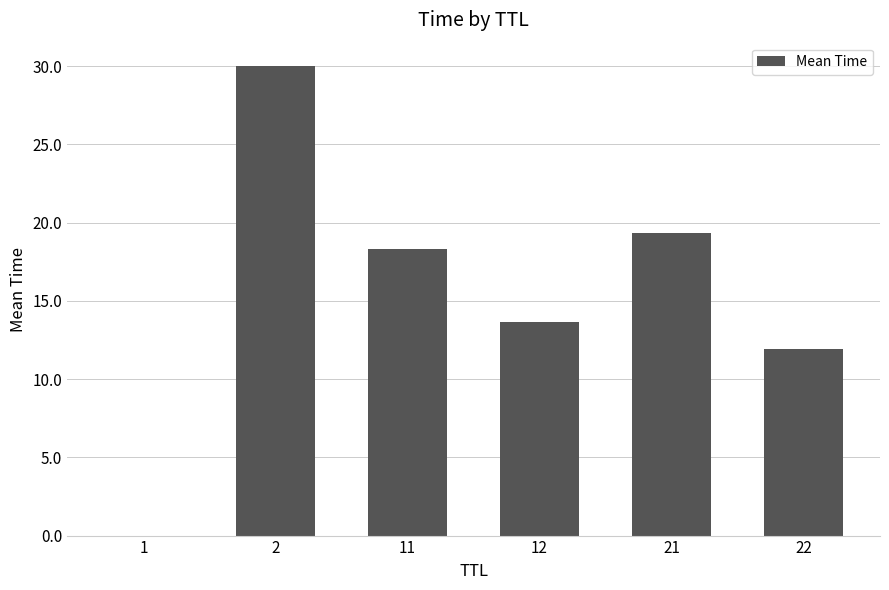

What is the maximum value shown in the chart?

30.0